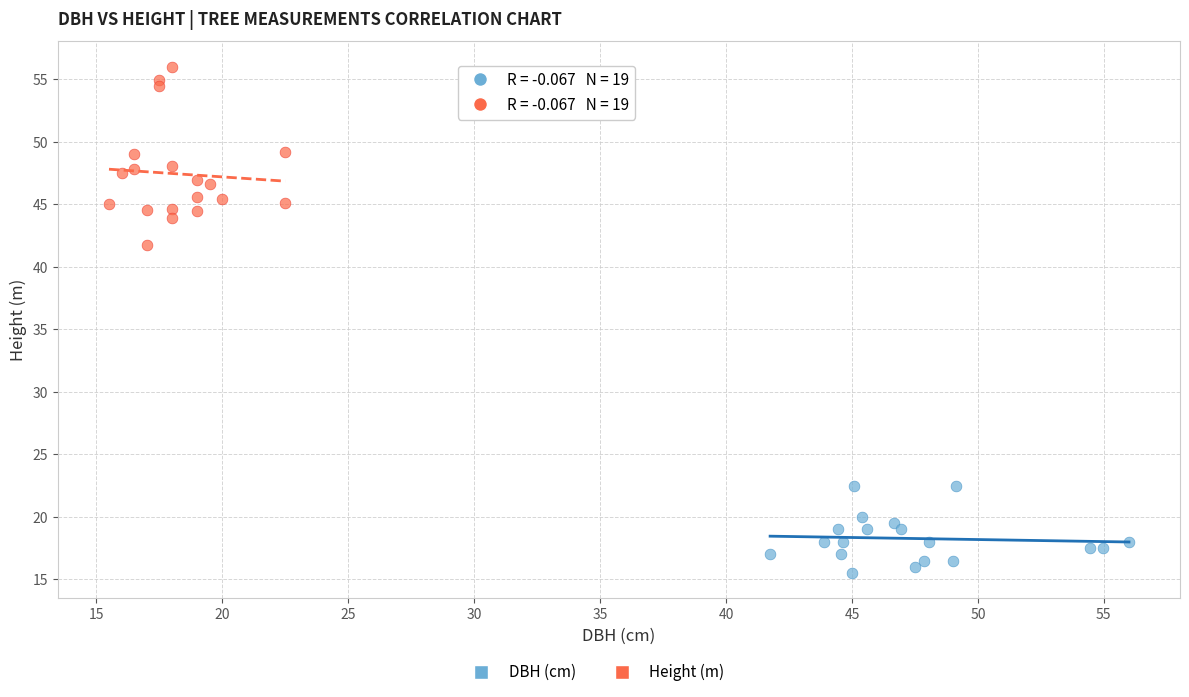

Which series has the widest spread of Y values?

Height (m)